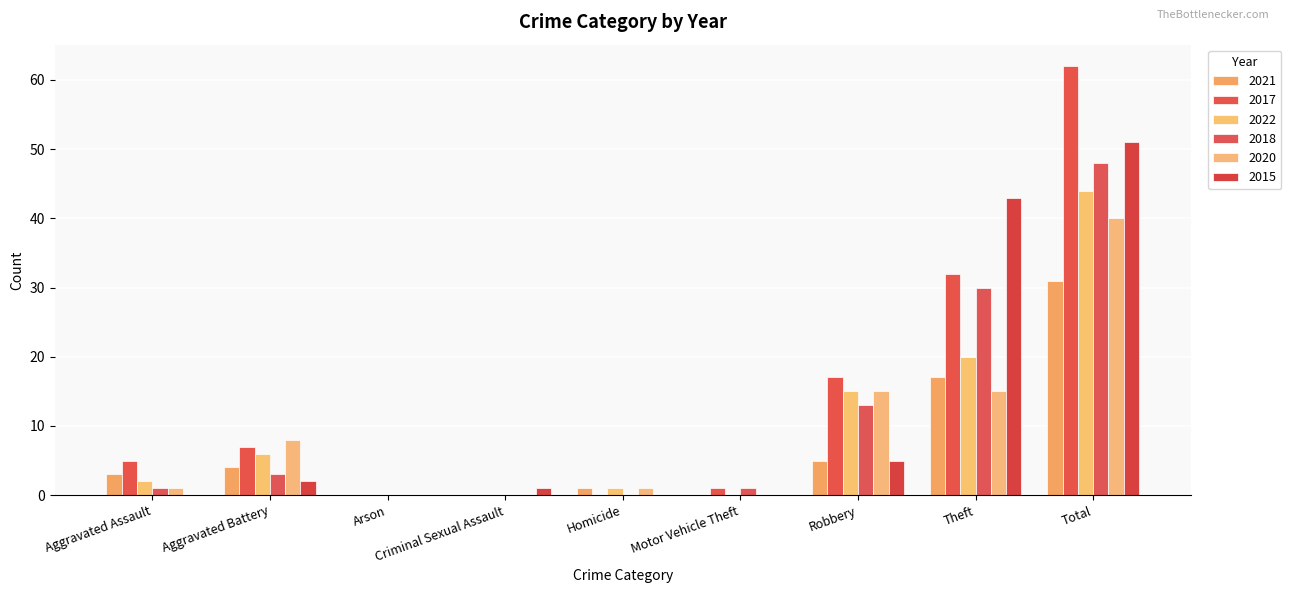

Reading right to left, transcribe all the data shown in this chart.

2021: 31	17	5	0	1	0	0	4	3
2017: 62	32	17	1	0	0	0	7	5
2022: 44	20	15	0	1	0	0	6	2
2018: 48	30	13	1	0	0	0	3	1
2020: 40	15	15	0	1	0	0	8	1
2015: 51	43	5	0	0	1	0	2	0